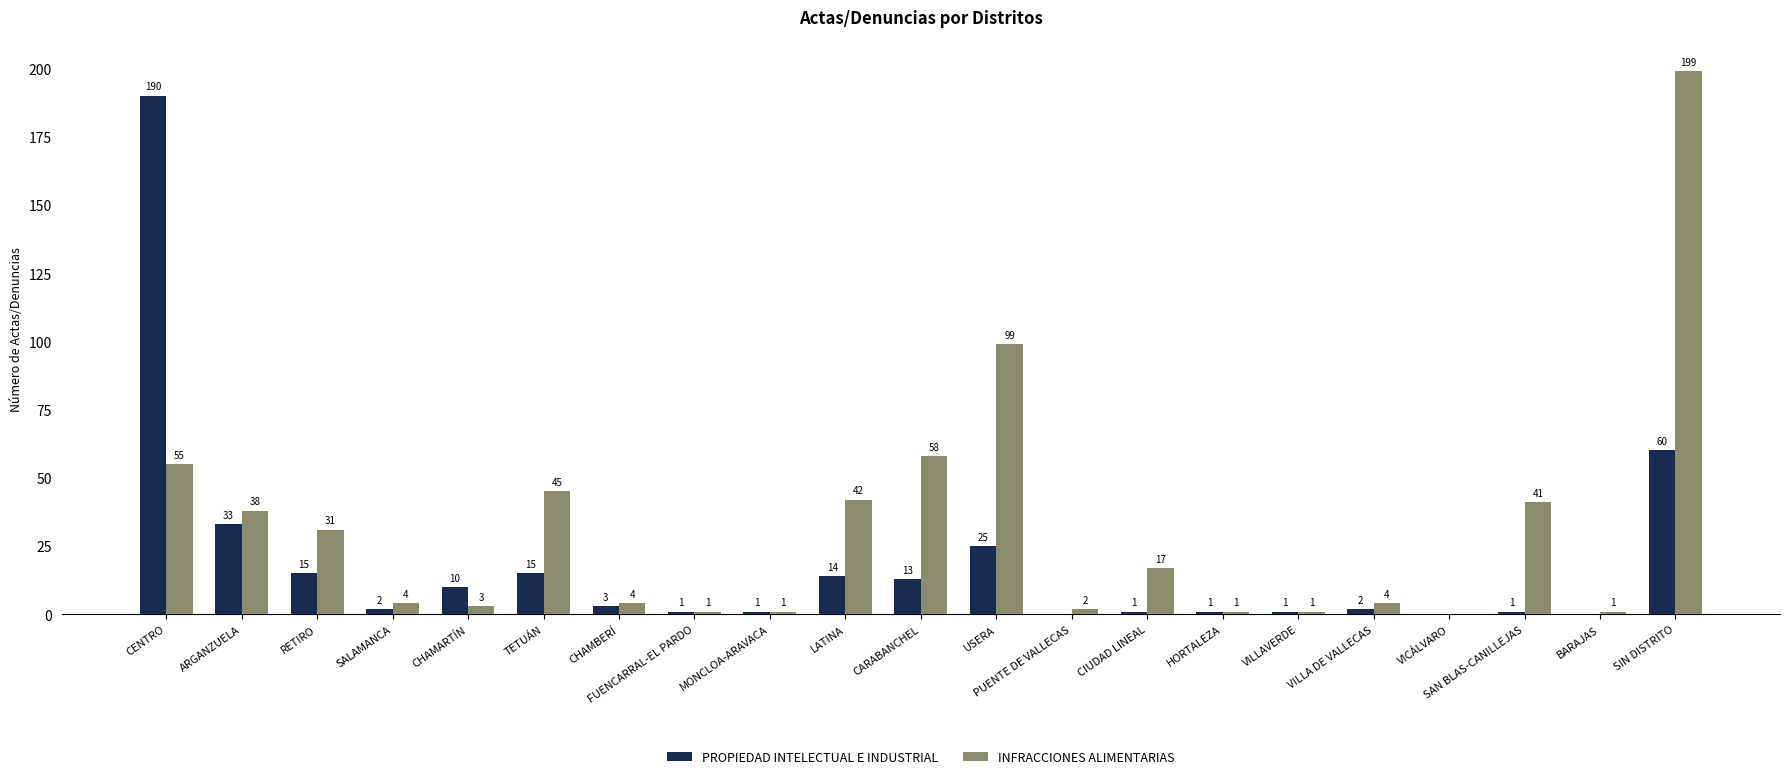

Reading left to right, list all the values displayed in this chart.

PROPIEDAD INTELECTUAL E INDUSTRIAL: CENTRO=190	ARGANZUELA=33	RETIRO=15	SALAMANCA=2	CHAMARTÍN=10	TETUÁN=15	CHAMBERÍ=3	FUENCARRAL-EL PARDO=1	MONCLOA-ARAVACA=1	LATINA=14	CARABANCHEL=13	USERA=25	PUENTE DE VALLECAS=0	CIUDAD LINEAL=1	HORTALEZA=1	VILLAVERDE=1	VILLA DE VALLECAS=2	VICÁLVARO=0	SAN BLAS-CANILLEJAS=1	BARAJAS=0	SIN DISTRITO=60
INFRACCIONES ALIMENTARIAS: CENTRO=55	ARGANZUELA=38	RETIRO=31	SALAMANCA=4	CHAMARTÍN=3	TETUÁN=45	CHAMBERÍ=4	FUENCARRAL-EL PARDO=1	MONCLOA-ARAVACA=1	LATINA=42	CARABANCHEL=58	USERA=99	PUENTE DE VALLECAS=2	CIUDAD LINEAL=17	HORTALEZA=1	VILLAVERDE=1	VILLA DE VALLECAS=4	VICÁLVARO=0	SAN BLAS-CANILLEJAS=41	BARAJAS=1	SIN DISTRITO=199